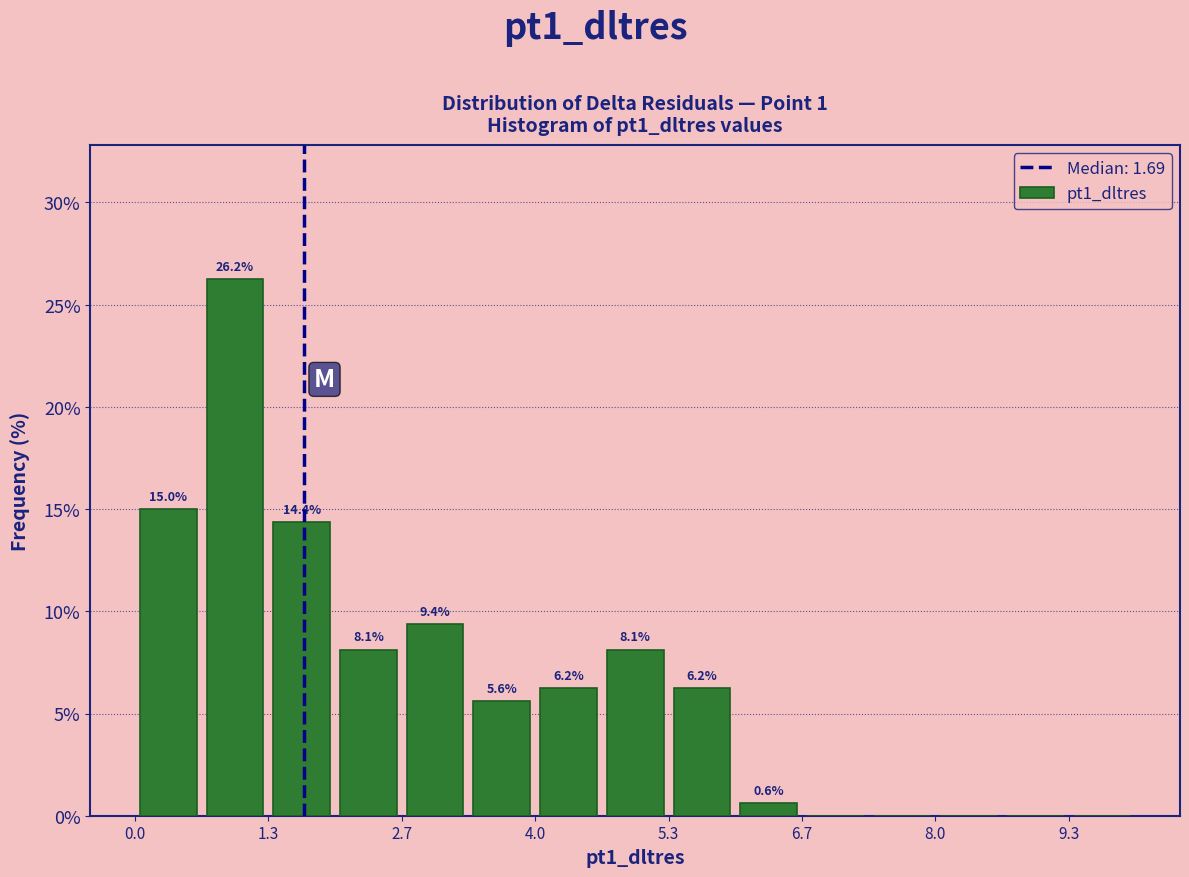

Read against the x-axis, roughly where is the centre of the tallest bar?

1.0